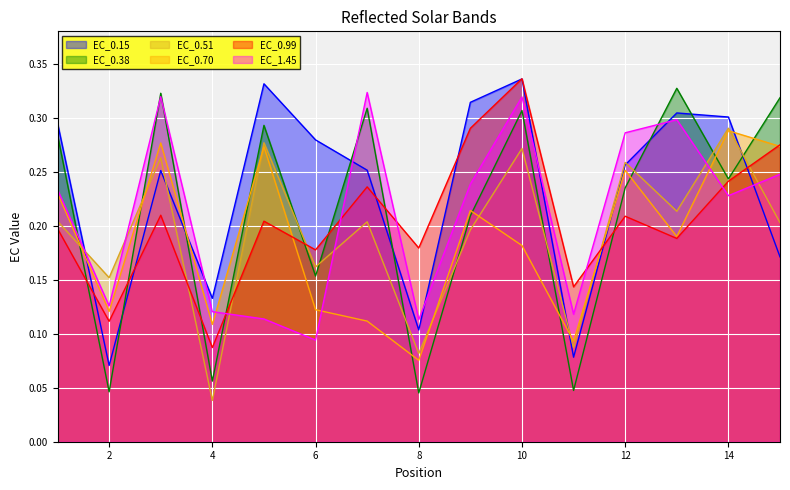

Rank the series by their maximum value, from highest to lowest.

EC_0.99, EC_0.15, EC_0.38, EC_1.45, EC_0.51, EC_0.70